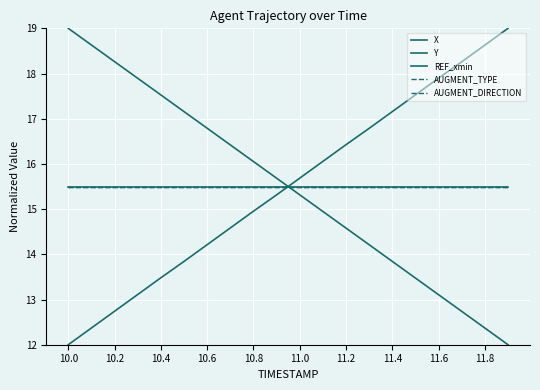

Does the chart display data point markers on the line(s)?

No